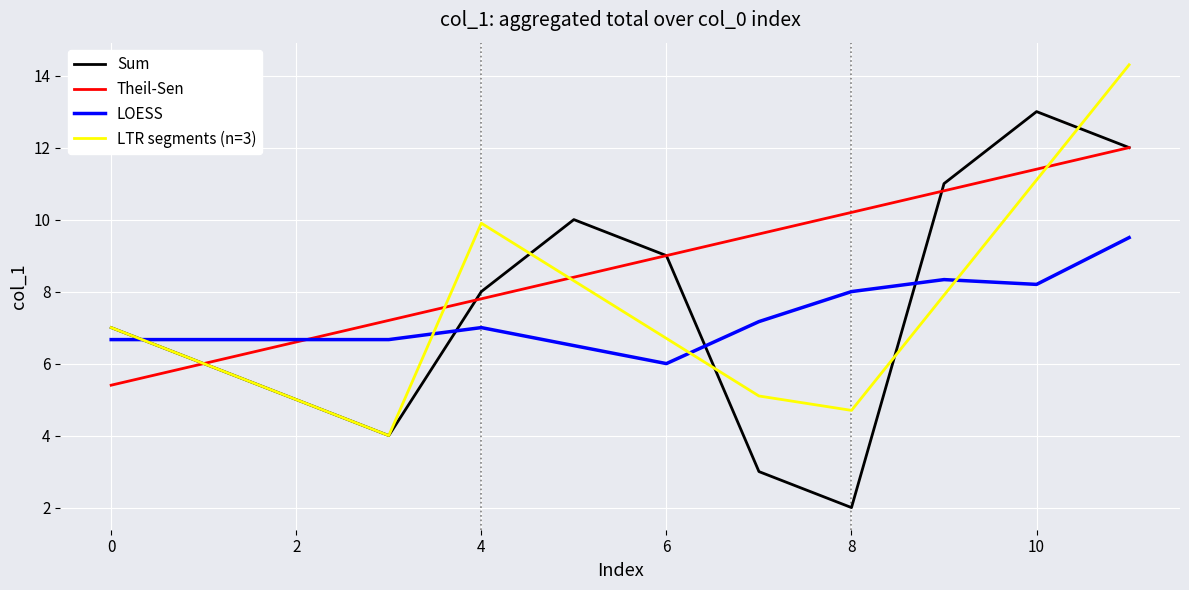

After their last crossing, which series has the higher values: LOESS or Sum?

Sum